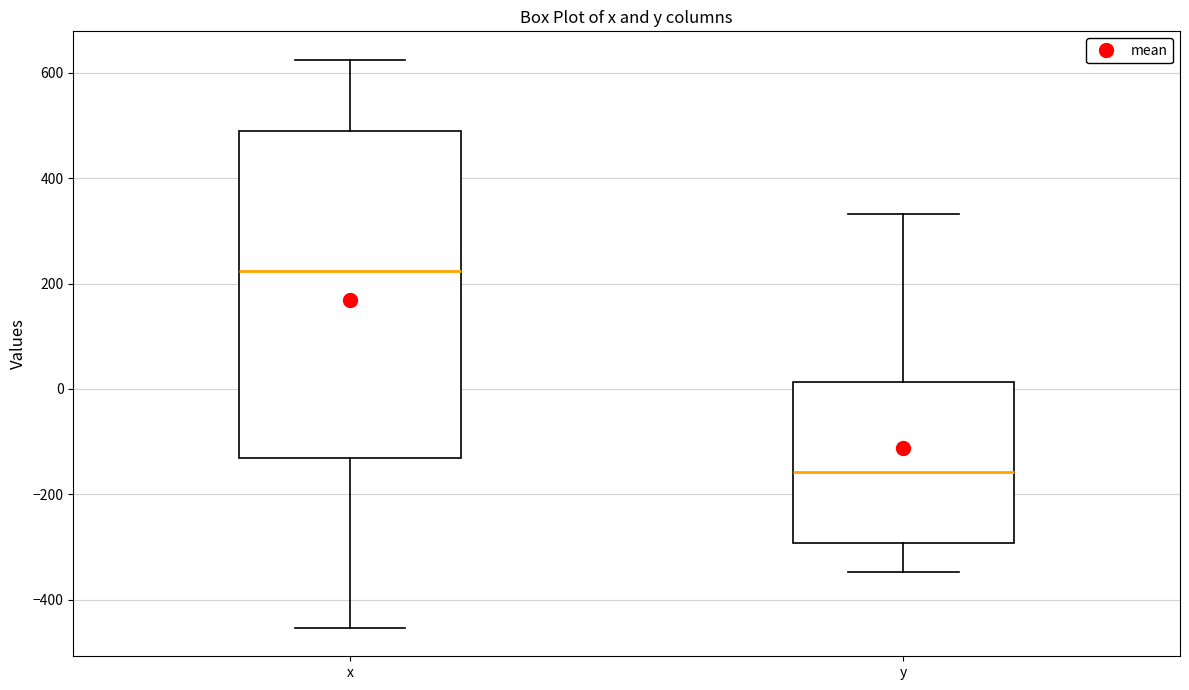

Reading left to right, read every box against the y-axis: the position of its median line, the range the box covers, and the ends of its whiskers. The values are not printed on the chart, so give them approximately, as read against the axis.

x: median 220, box -140 to 480, whiskers -460 to 620
y: median -160, box -300 to 20, whiskers -340 to 340